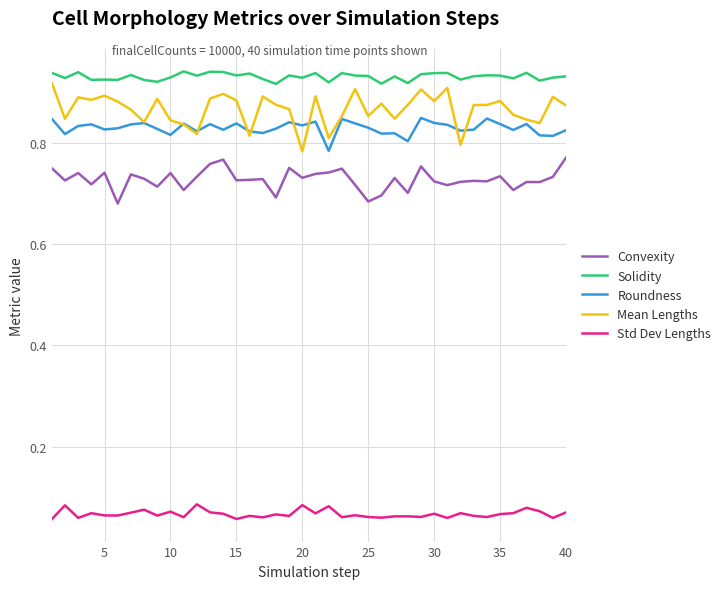

True or false: Std Dev Lengths and Roundness cross at least once.

False